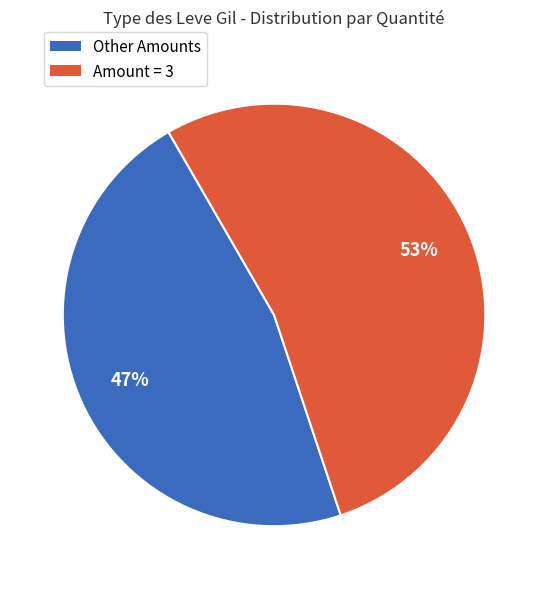

Count the number of slices in the pie.

2